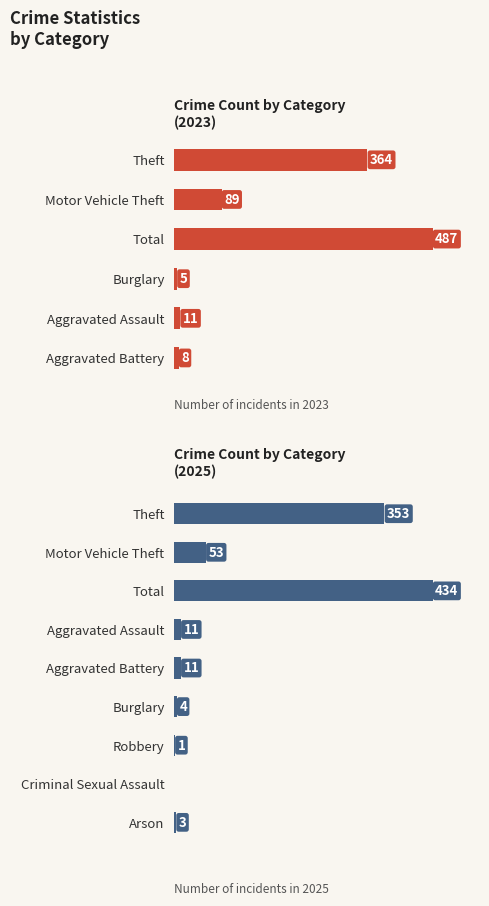

The Total series shows 623 at 2017. True or false?

False